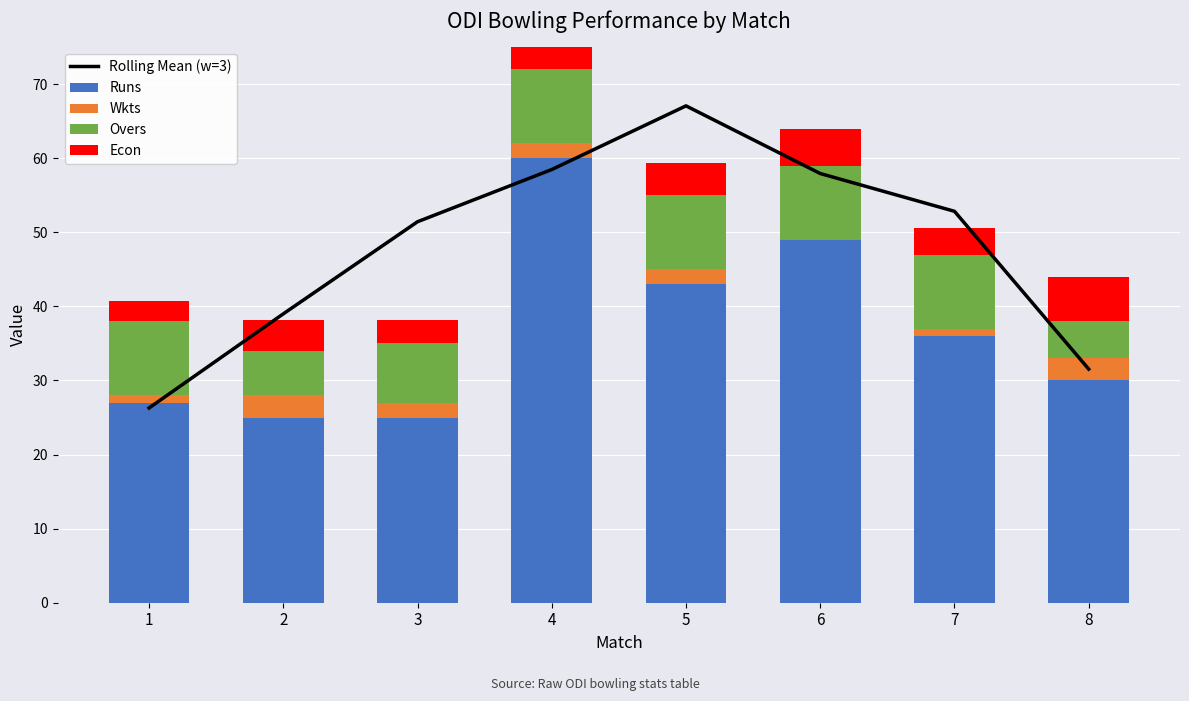

At how many categories does at least one series exceed 48?

5